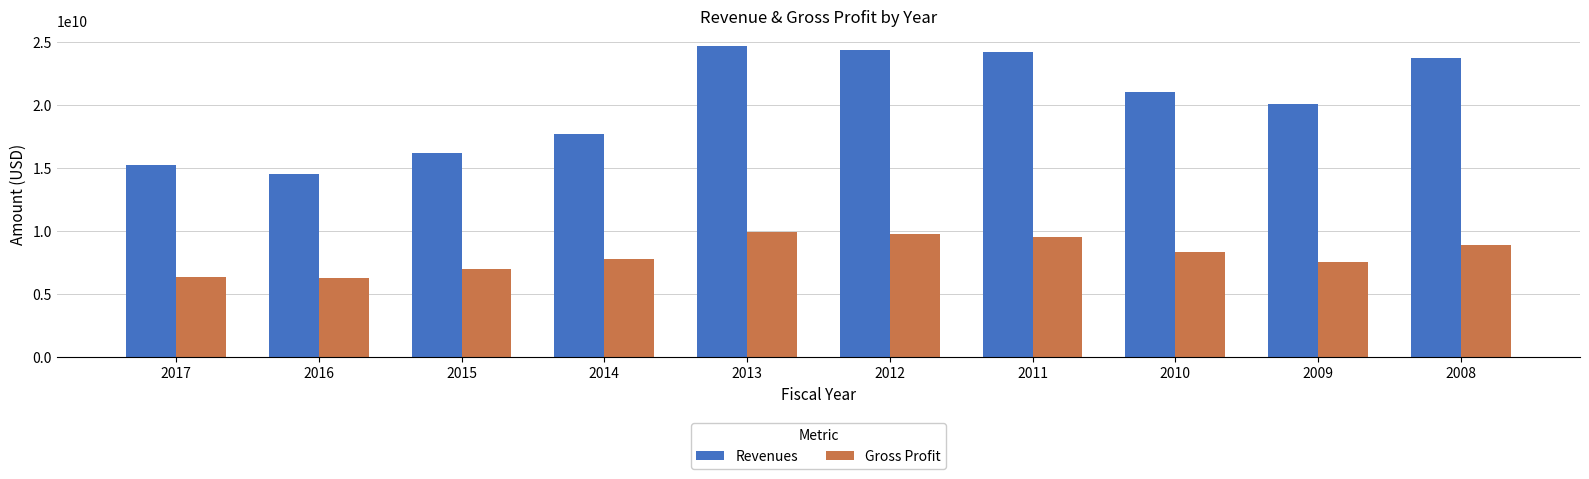

Reading right to left, what are all the values shown in this chart?

Revenues: 2008=23751000000	2009=20102000000	2010=21039000000	2011=24222000000	2012=24412000000	2013=24669000000	2014=17733000000	2015=16249000000	2016=14522000000	2017=15264000000
Gross Profit: 2008=8938000000	2009=7560000000	2010=8326000000	2011=9557000000	2012=9768000000	2013=9952000000	2014=7762000000	2015=7008000000	2016=6262000000	2017=6404000000